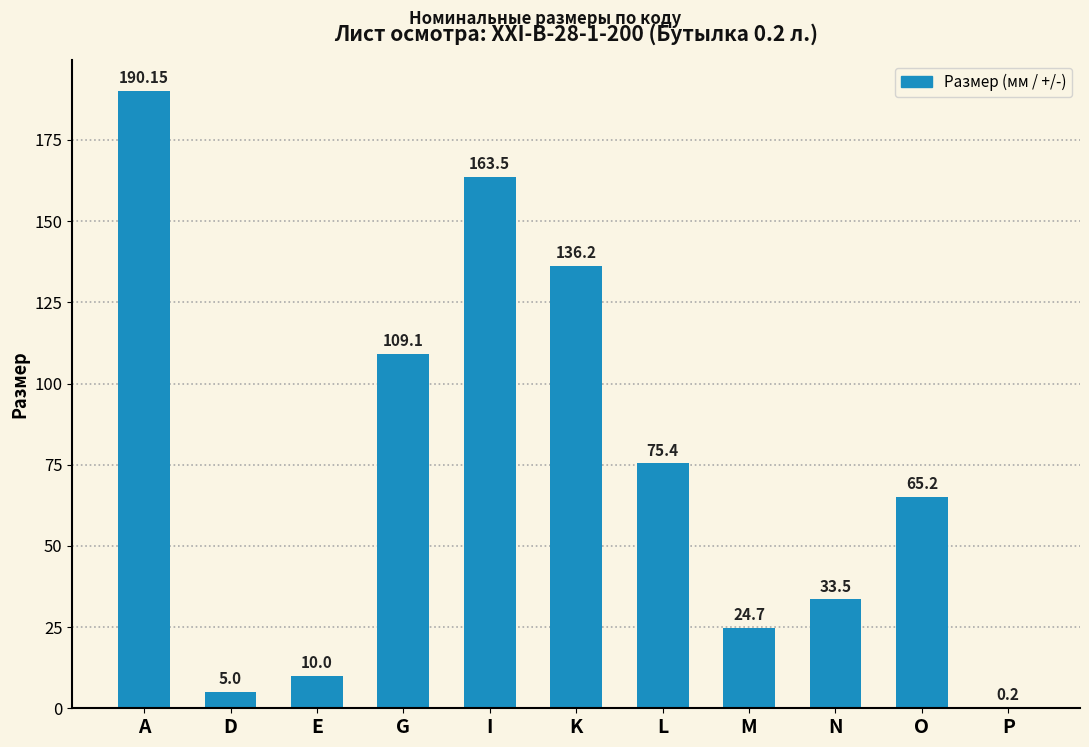

What is the average value?

73.9